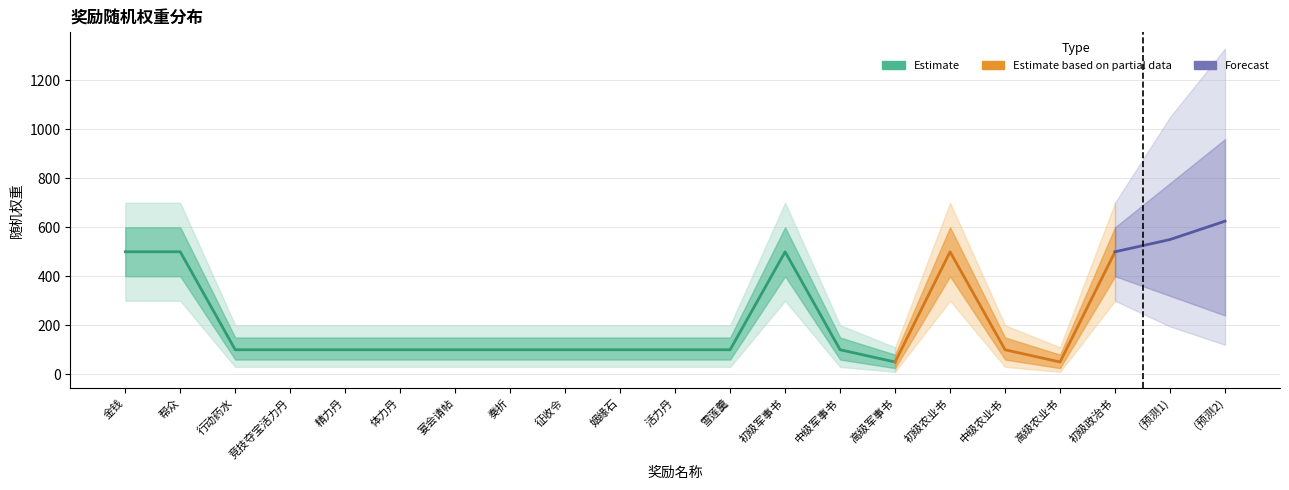

What is the value of the 权重 (Estimate) point at the 12th from the left?

100